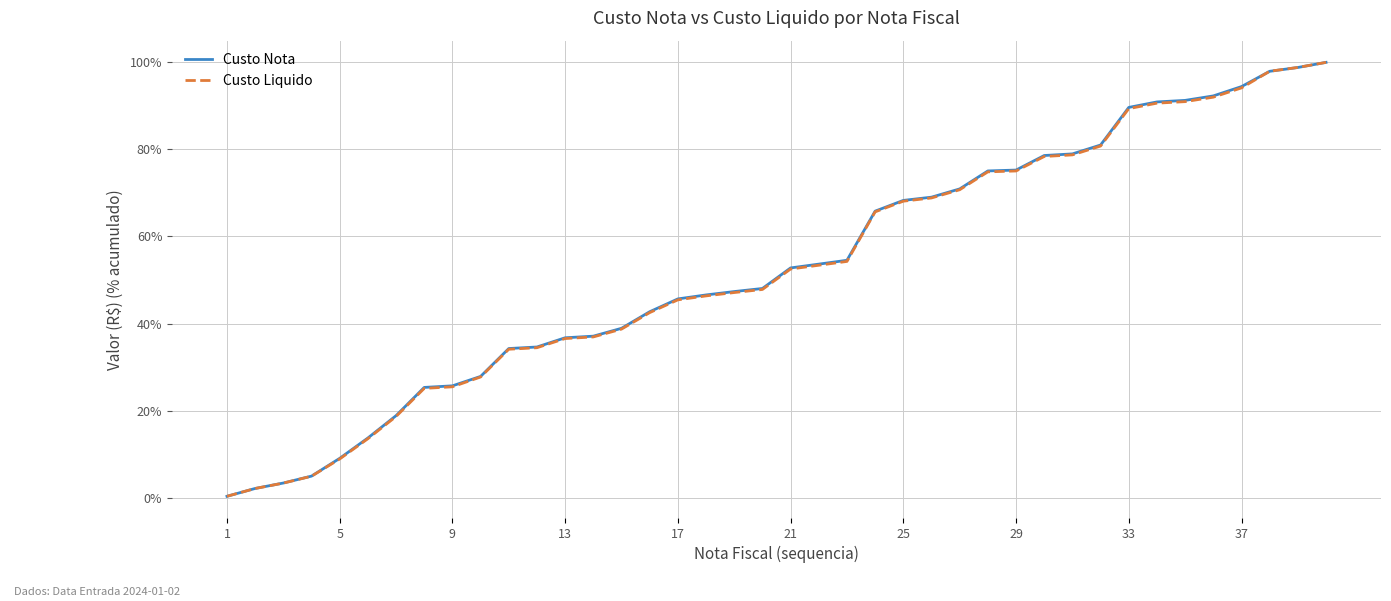

Which series has the widest spread of values?

Custo Liquido